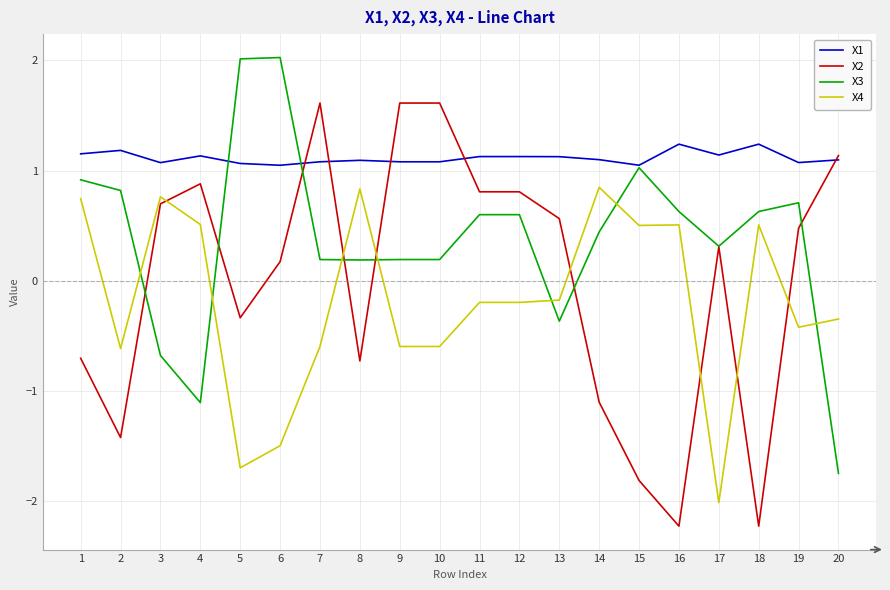

Which series has the widest spread of values?

X2